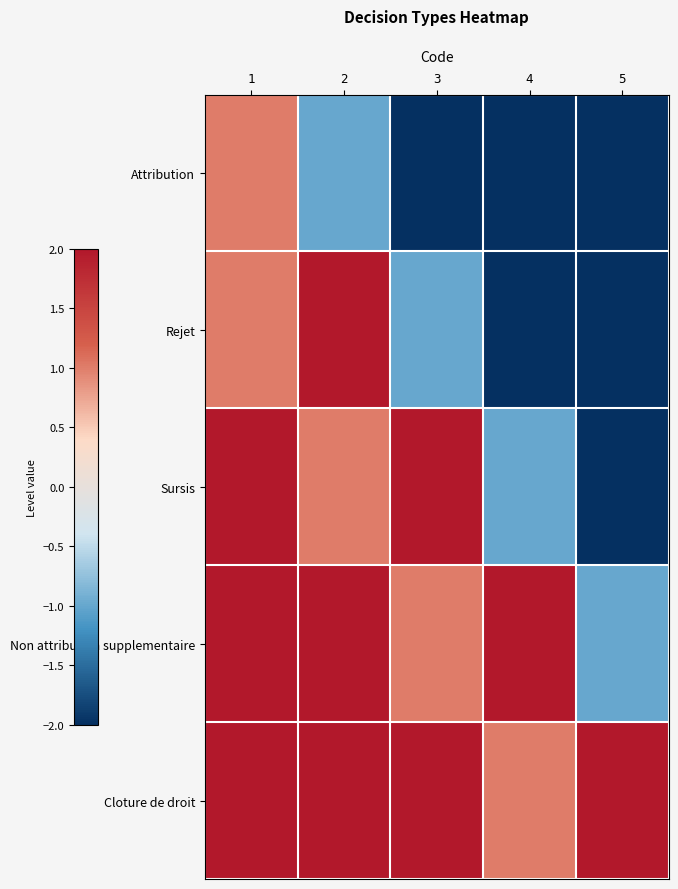

At which category is the sum across all series the highest?

1